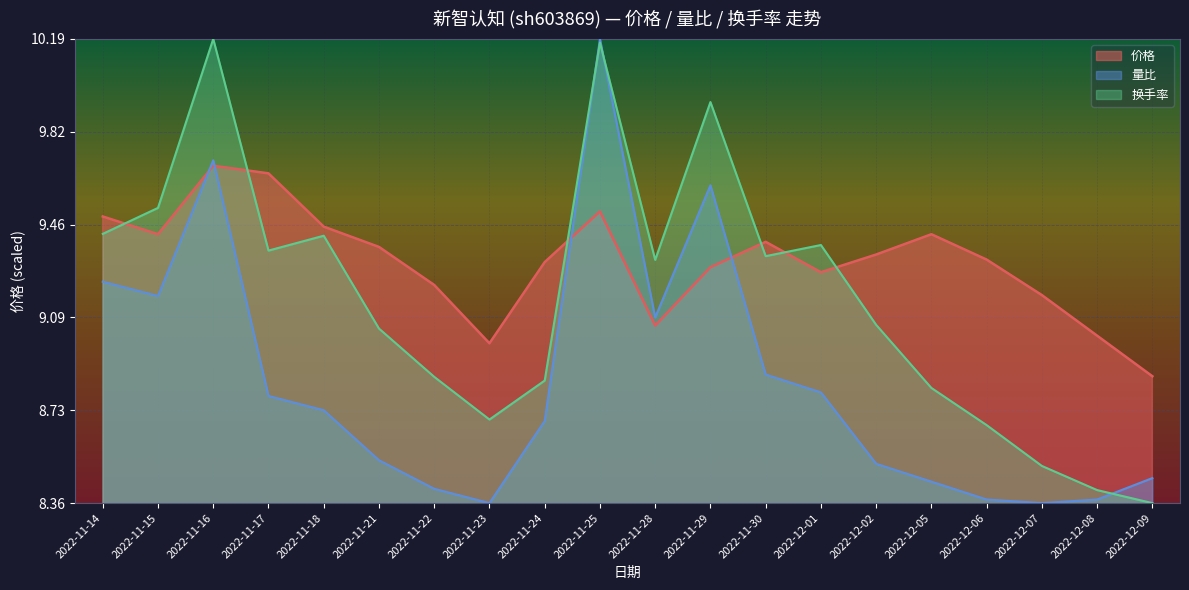

Does the chart display data point markers on the line(s)?

No